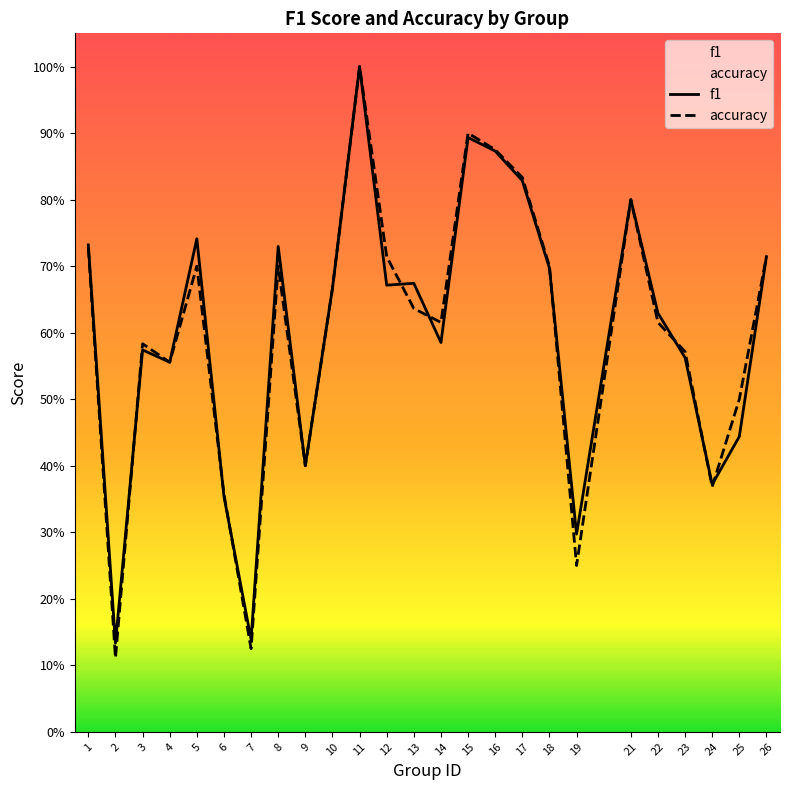

What is the maximum value shown in the chart?

1.0